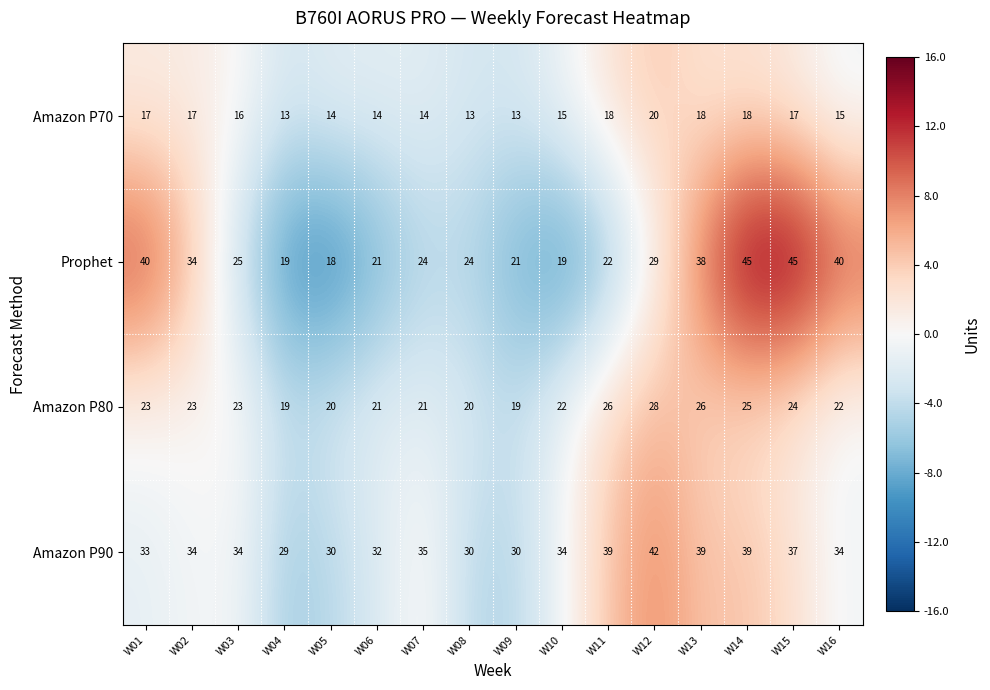

What is the average value of the Amazon P80 series?

23